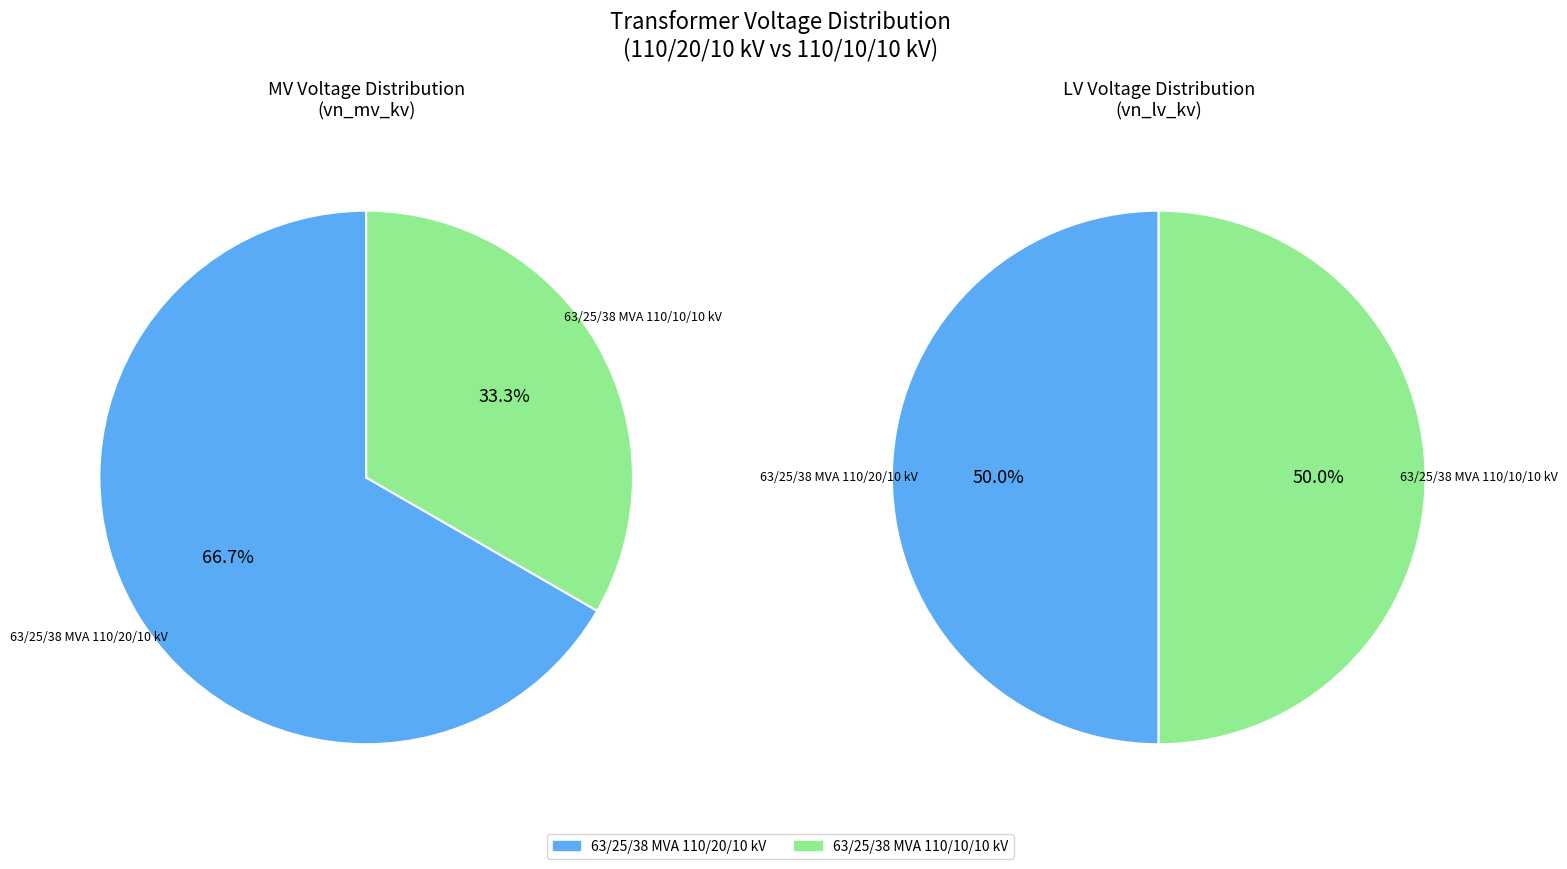

To the nearest percent, what percentage of the pie is 63/25/38 MVA 110/20/10 kV?

67%